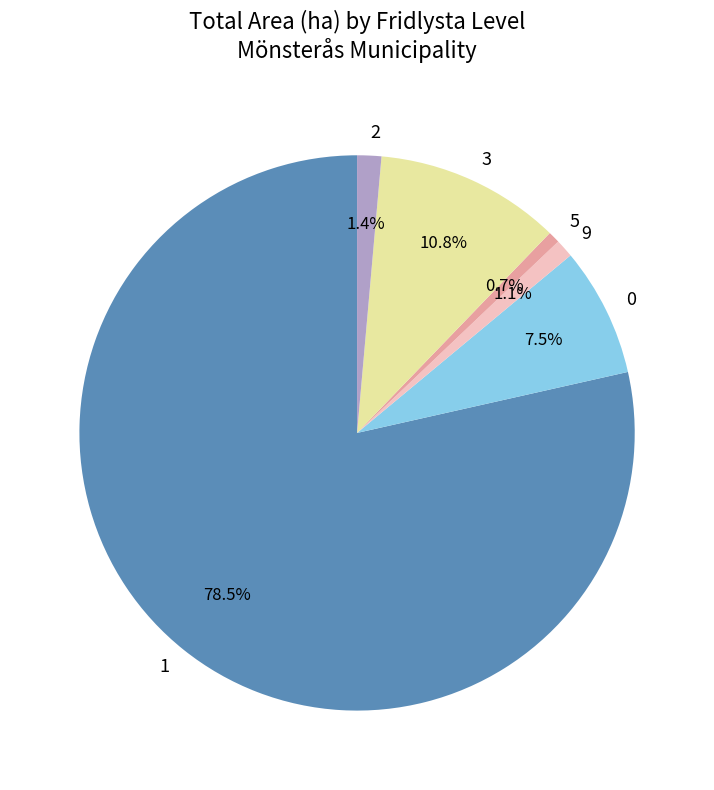

To the nearest percent, what is the difference between the 2 and 0 slice percentages?

6%